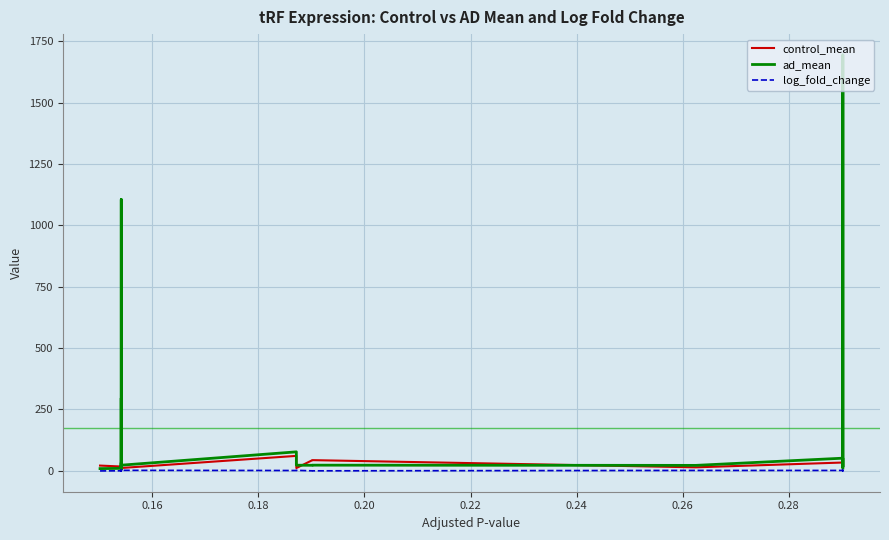

Read the ad_mean value at 0.24.

7.2